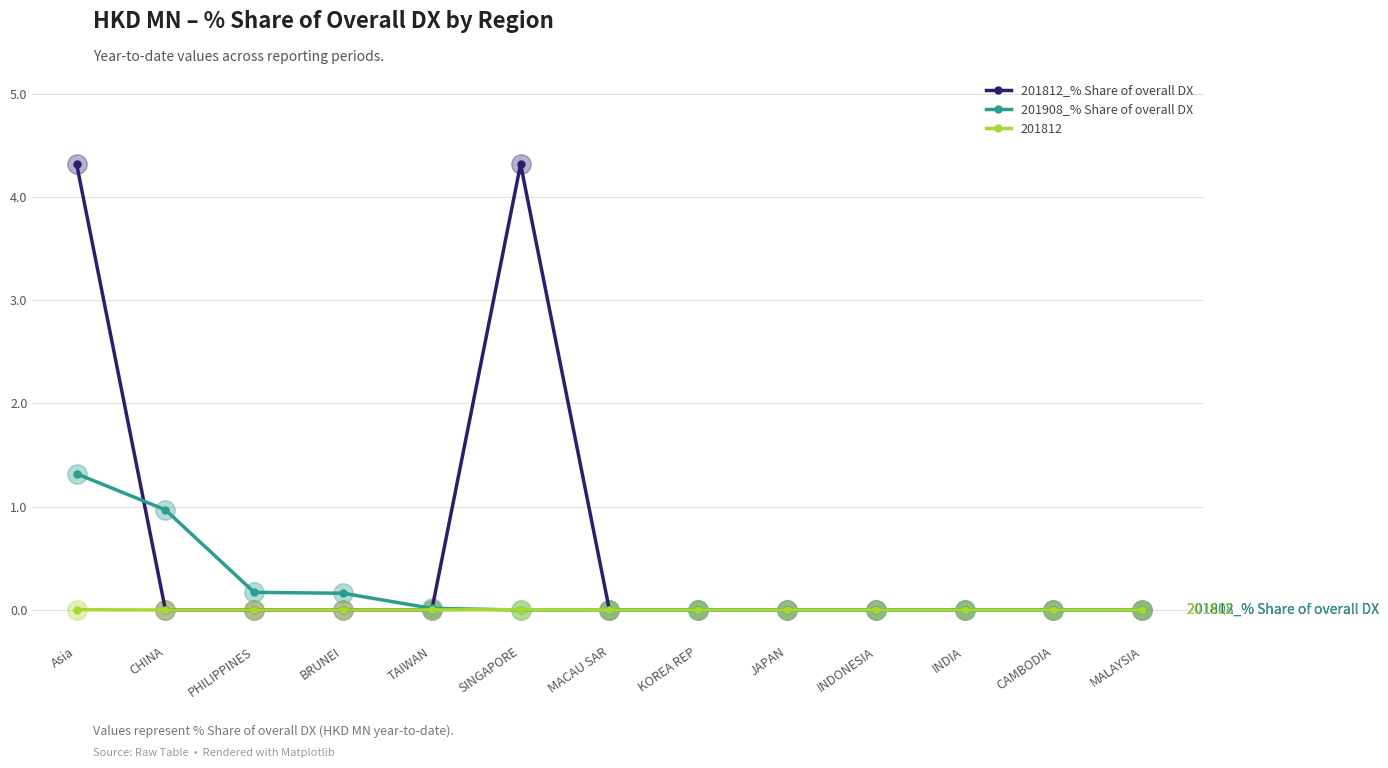

What is the average value of the 201908_% Share of overall DX series?

0.2